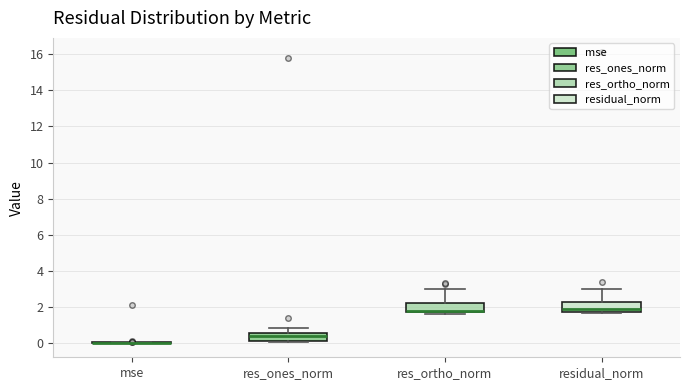

Where is the upper edge of the box for residual_norm on the y-axis? The values are not printed on the chart, so give them approximately, as read against the axis.

2.2